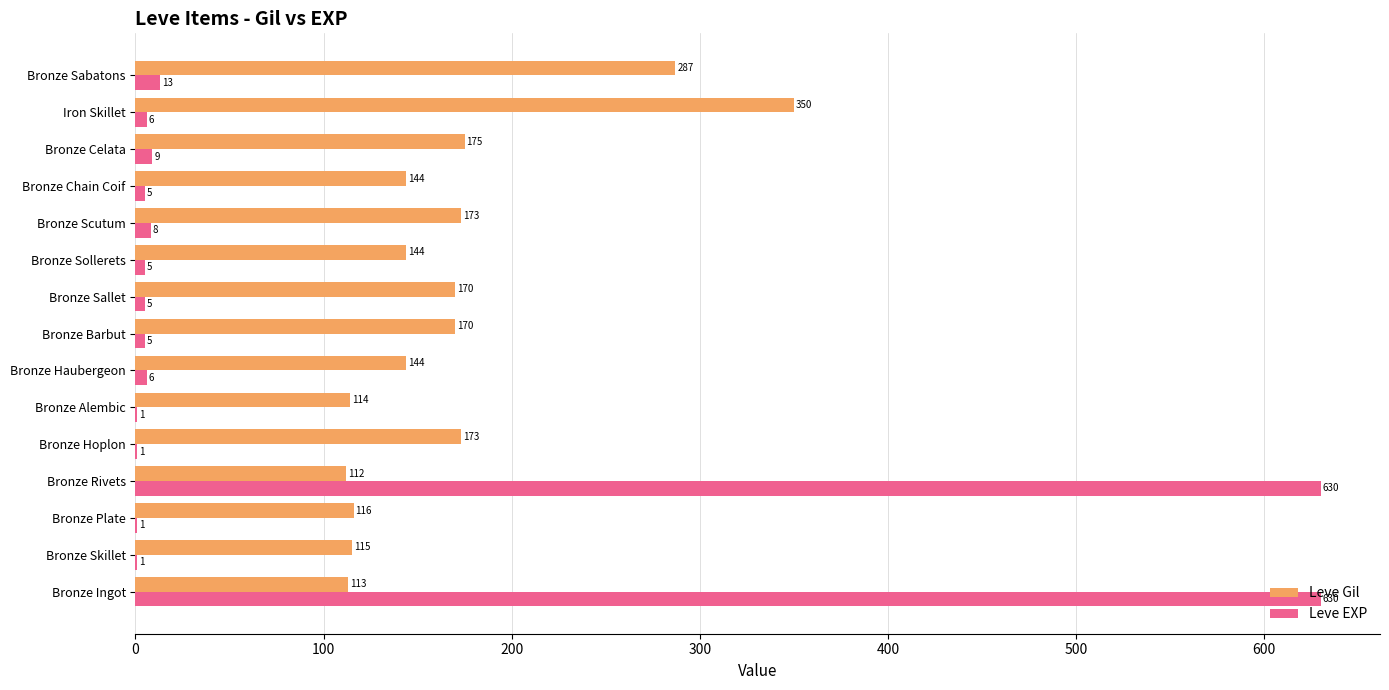

At which category is the sum across all series the highest?

Bronze Ingot